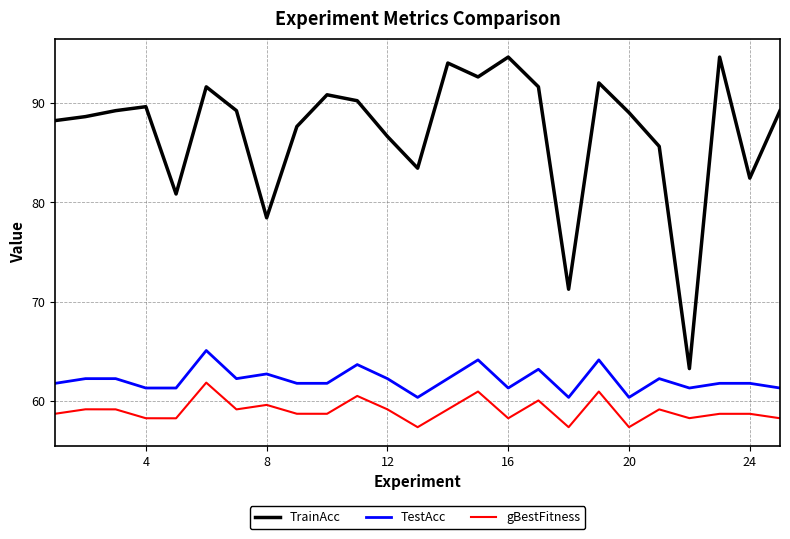

True or false: gBestFitness and TestAcc cross at least once.

False